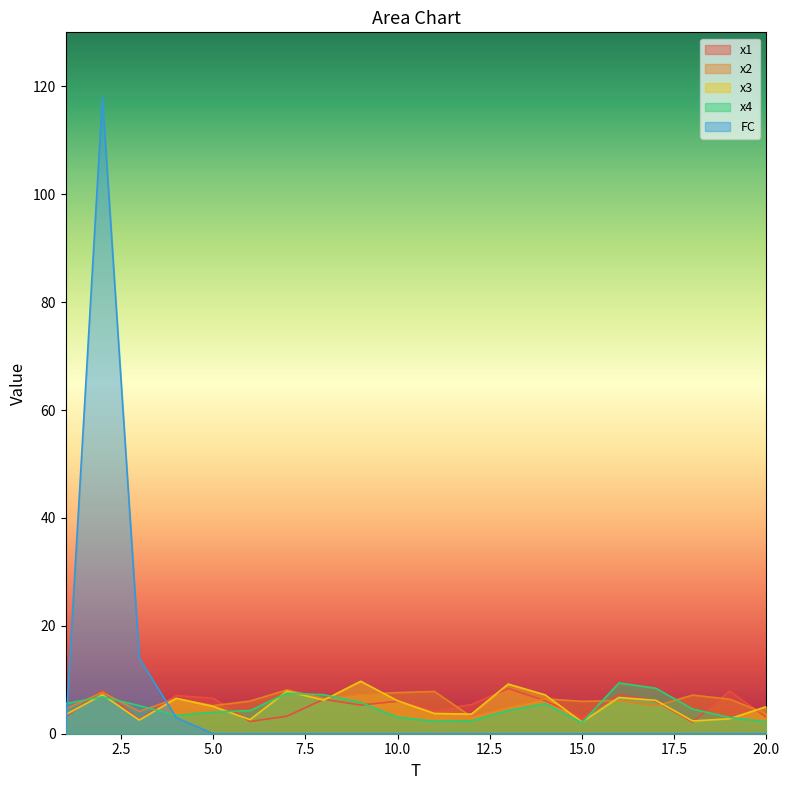

How many interior local valleys does the x1 series have?

6